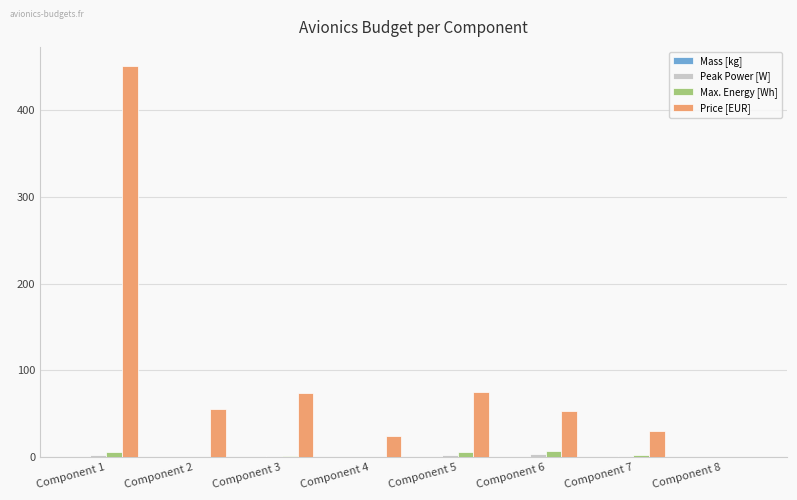

How many groups of bars are there?

8